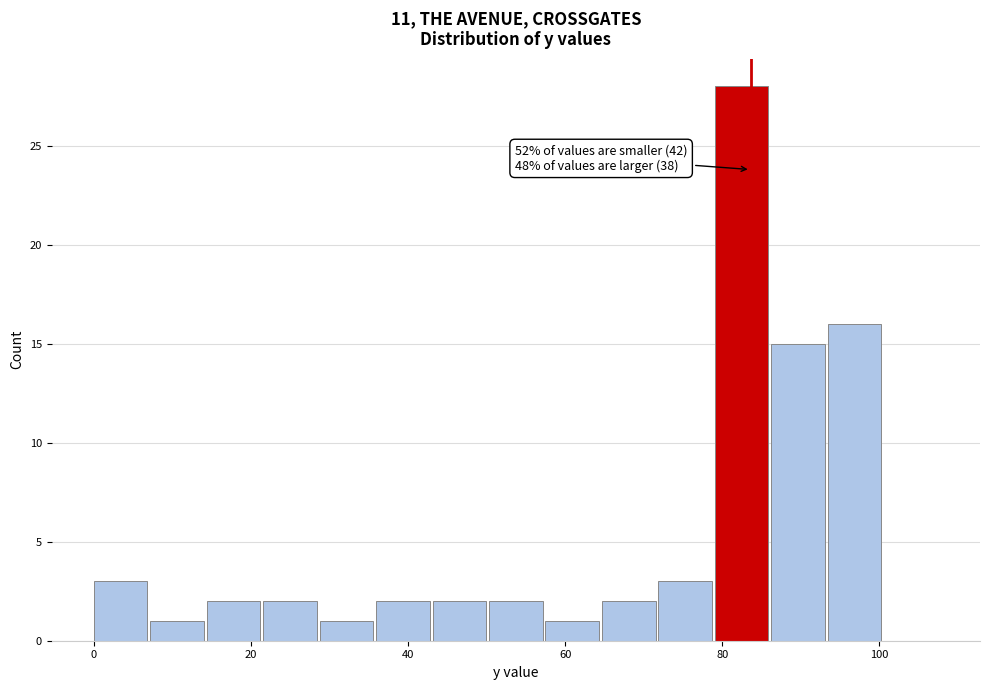

Read against the x-axis, roughly where is the centre of the tallest bar?

82